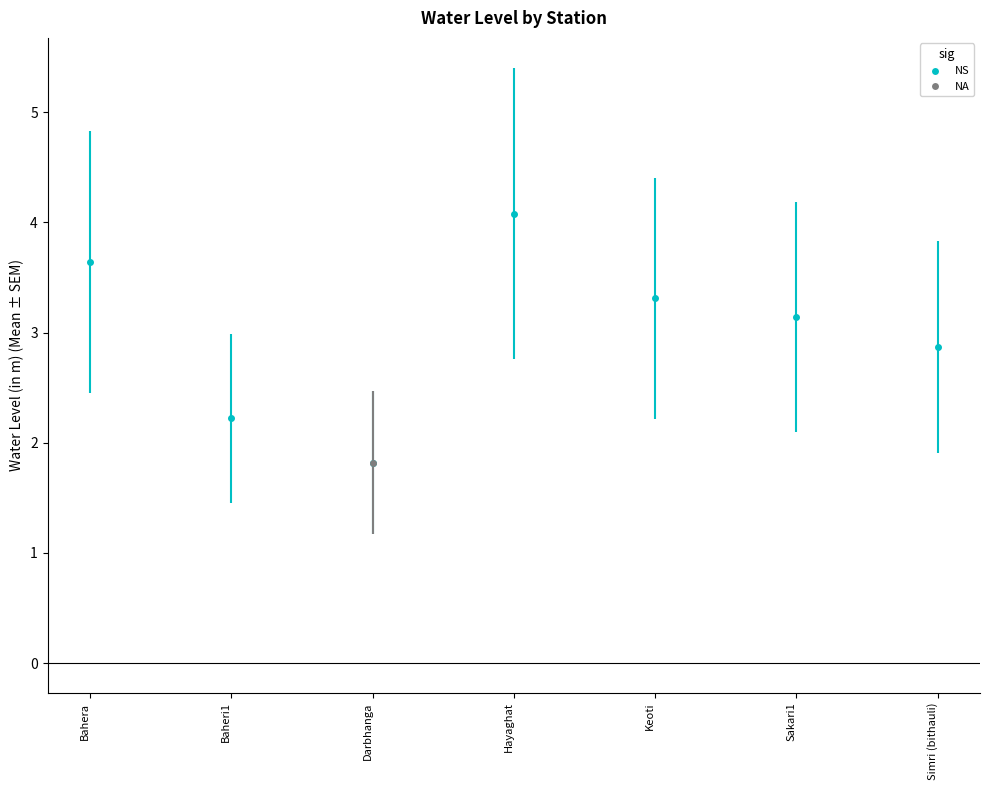

True or false: the data shows 1.4 at Keoti.

False